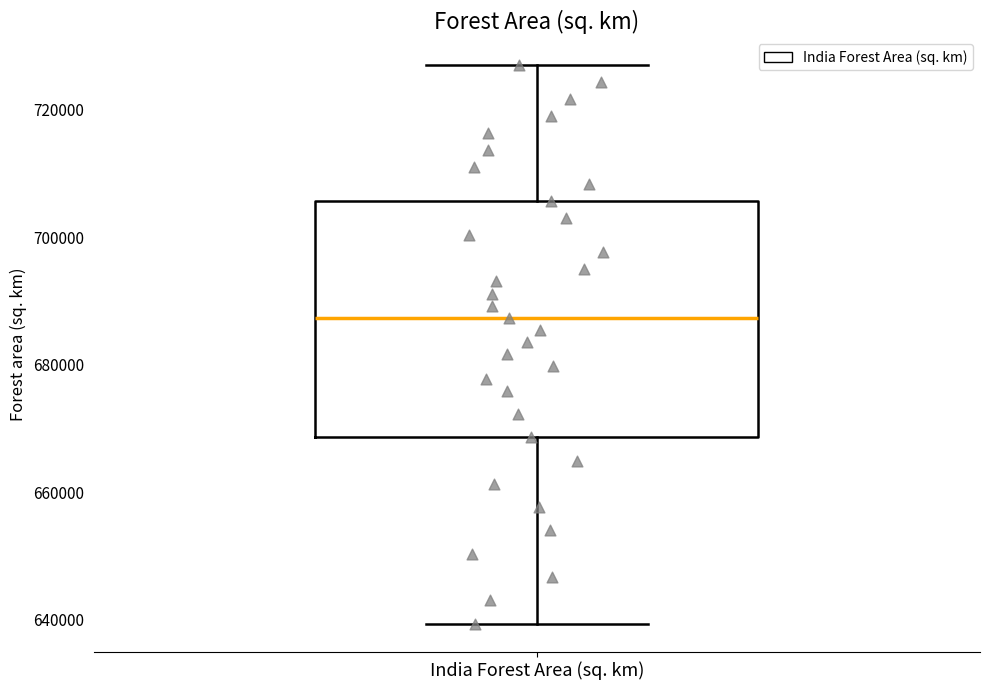

Read this box plot against the y-axis: the position of the median line, the range covered by the box, and the ends of both whiskers. The values are not printed on the chart, so give them approximately, as read against the axis.

median 688000, box 668000 to 706000, whiskers 640000 to 726000